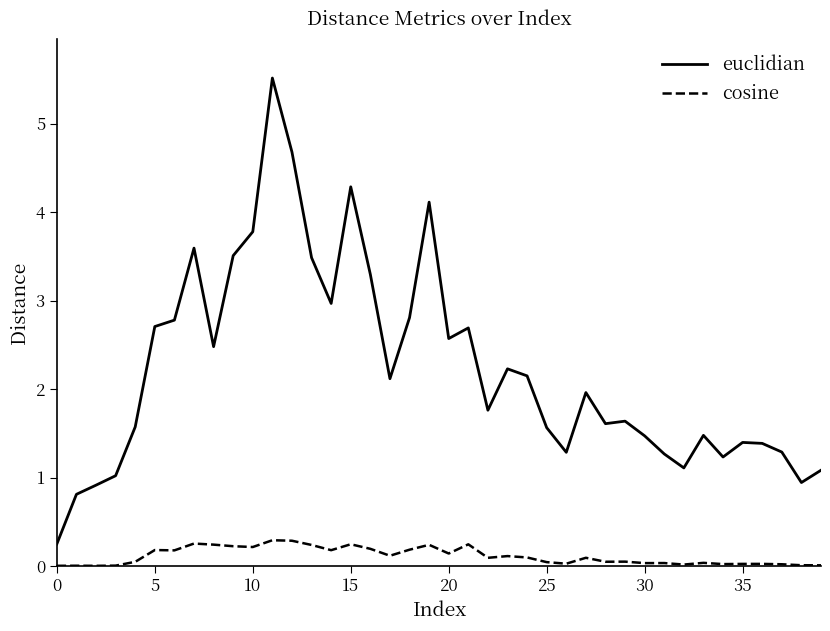

Which series has the largest total across all categories?

euclidian